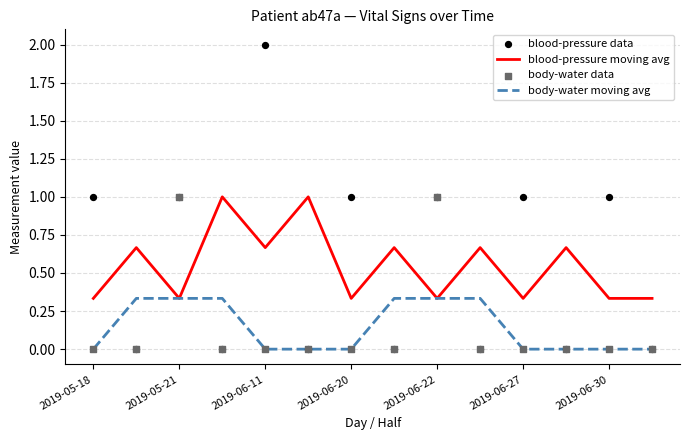

What are all the series names shown in the legend?

blood-pressure moving avg, body-water moving avg, blood-pressure data, body-water data